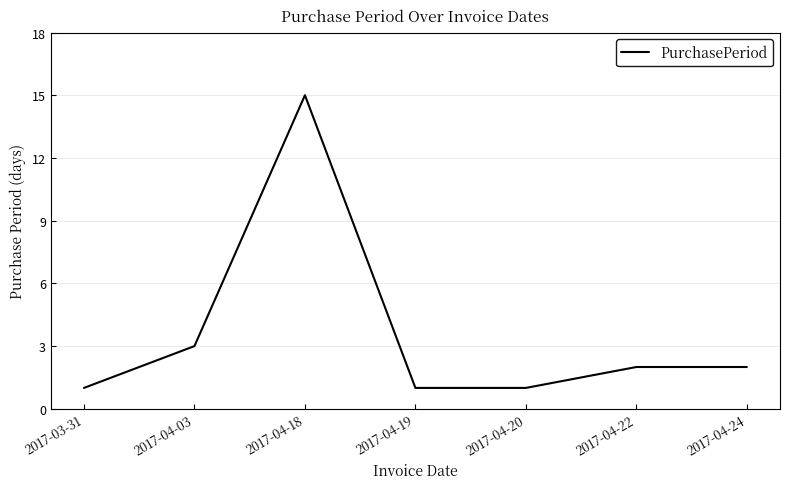

At which label is the value closest to 8?

2017-04-03